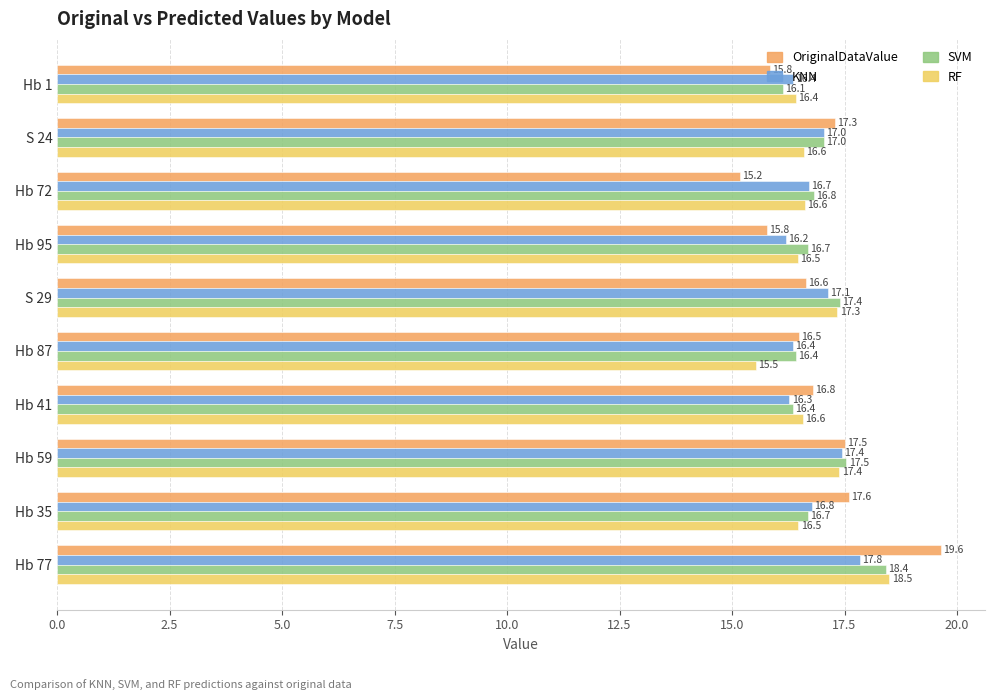

What is the difference between the maximum and minimum values in the RF series?

3.0